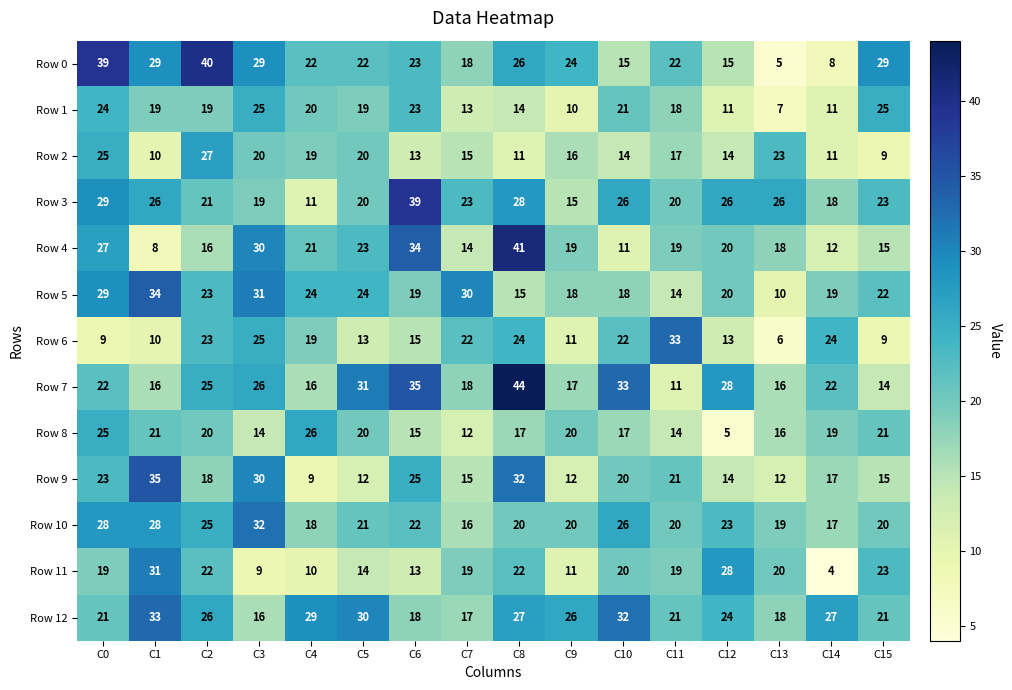

Is it true that Row 10 equals 22 at C6?

True